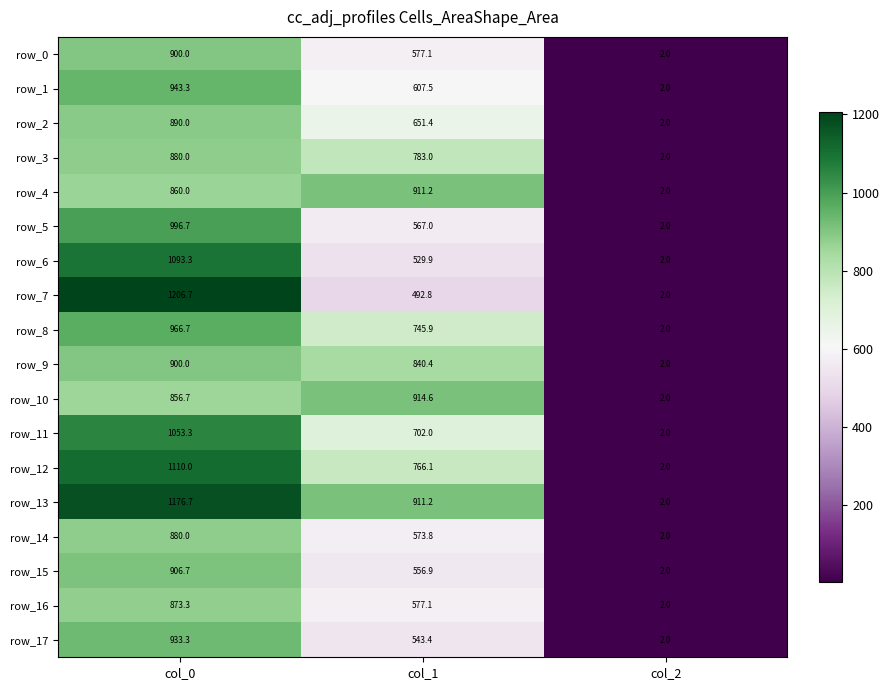

Is it true that row_9 equals 1291.1 at col_0?

False